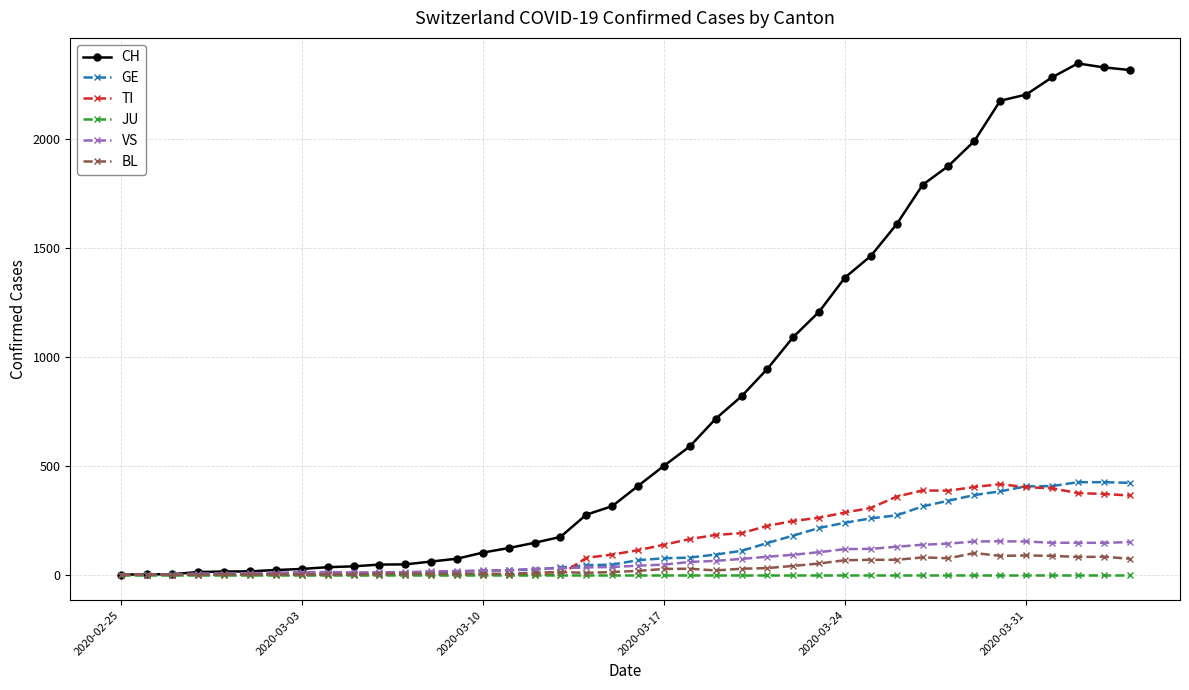

Which series has the largest range (max minus min)?

CH